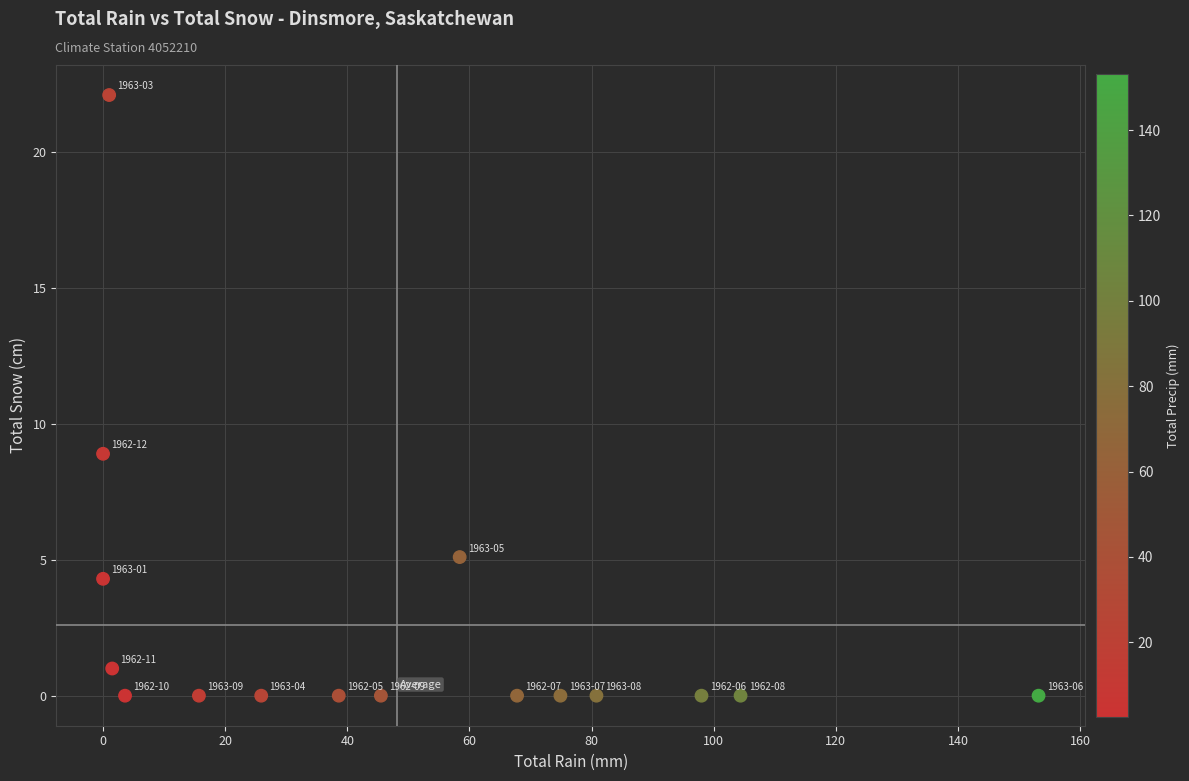

What is the range of X values (max minus min)?

153.2